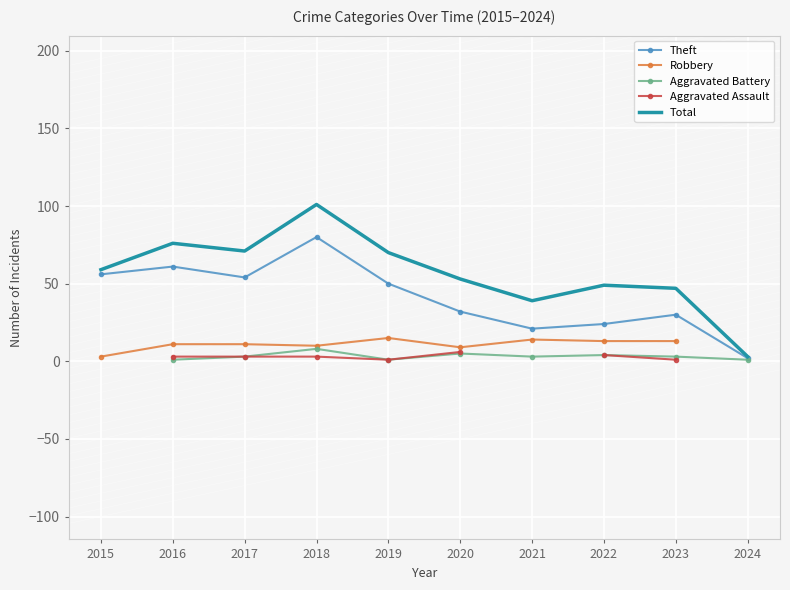

What is the value of the Aggravated Battery point at the 9th from the left?

3.0